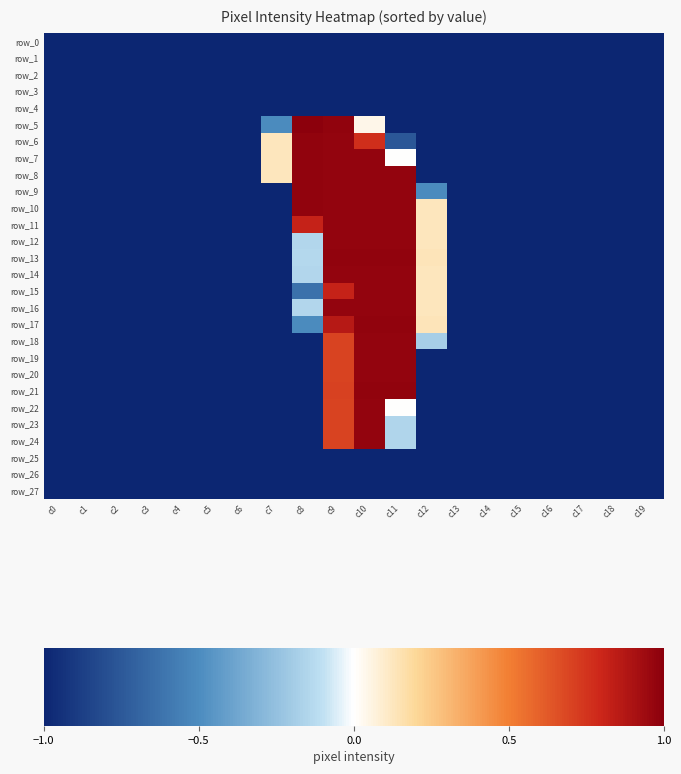

What is the sum of all row_3 values?

-20.0